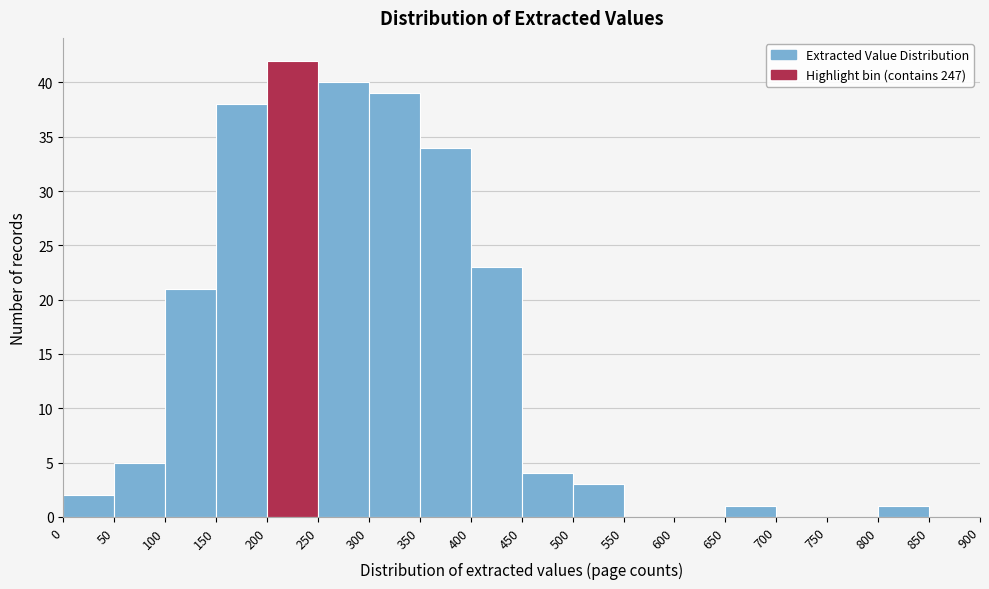

Reading left to right, transcribe this chart: for each bar, give the range it covers on the x-axis and its height. The values are not printed on the chart, so give them approximately, as read against the axis.

0 to 50: 2
50 to 100: 5
100 to 150: 21
150 to 200: 38
200 to 250: 42
250 to 300: 40
300 to 350: 39
350 to 400: 34
400 to 450: 23
450 to 500: 4
500 to 550: 3
550 to 600: 0
600 to 650: 0
650 to 700: 1
700 to 750: 0
750 to 800: 0
800 to 850: 1
850 to 900: 0